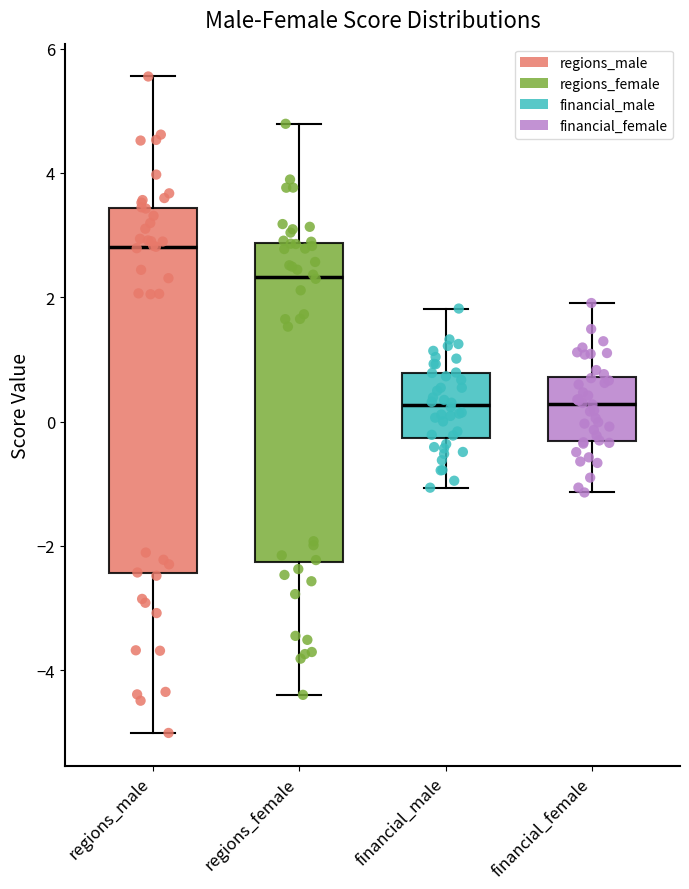

Which box is the tallest, from its lower edge to its upper edge?

regions_male